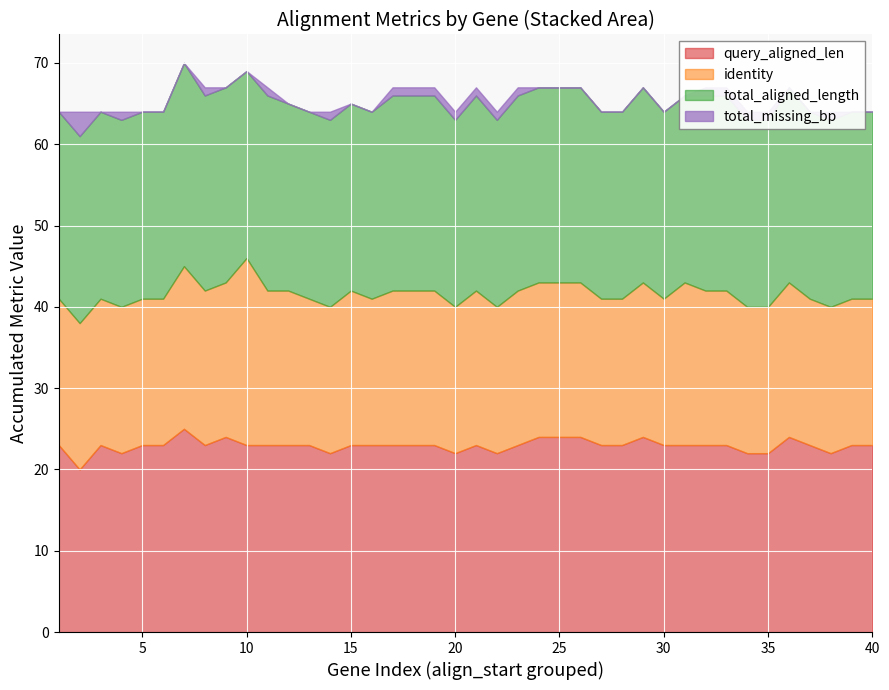

Reading left to right, extract all data points from this chart.

query_aligned_len: 23	20	23	22	23	23	25	23	24	23	23	23	23	22	23	23	23	23	23	22	23	22	23	24	24	24	23	23	24	23	23	23	23	22	22	24	23	22	23	23
identity: 18	18	18	18	18	18	20	19	19	23	19	19	18	18	19	18	19	19	19	18	19	18	19	19	19	19	18	18	19	18	20	19	19	18	18	19	18	18	18	18
total_aligned_length: 23	23	23	23	23	23	25	24	24	23	24	23	23	23	23	23	24	24	24	23	24	23	24	24	24	24	23	23	24	23	23	24	24	23	23	24	23	23	23	23
total_missing_bp: 0	3	0	1	0	0	0	1	0	0	1	0	0	1	0	0	1	1	1	1	1	1	1	0	0	0	0	0	0	0	0	1	1	1	1	0	0	1	0	0